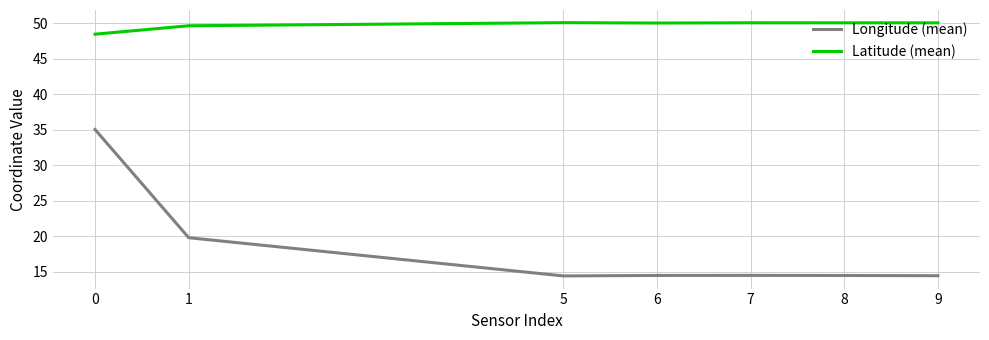

True or false: Latitude (mean) and Longitude (mean) intersect in this chart.

False